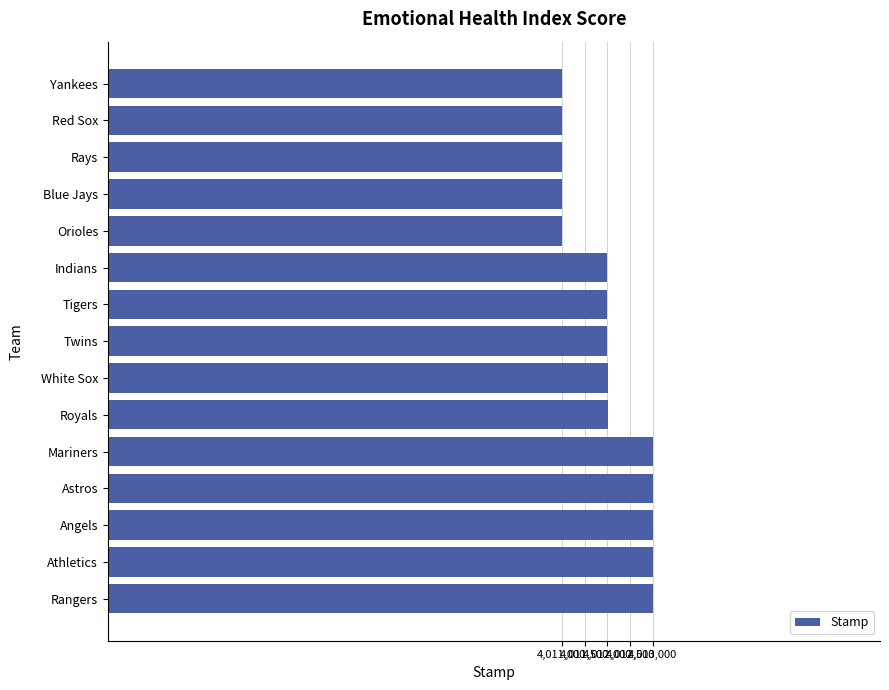

What is the average value?

4012003